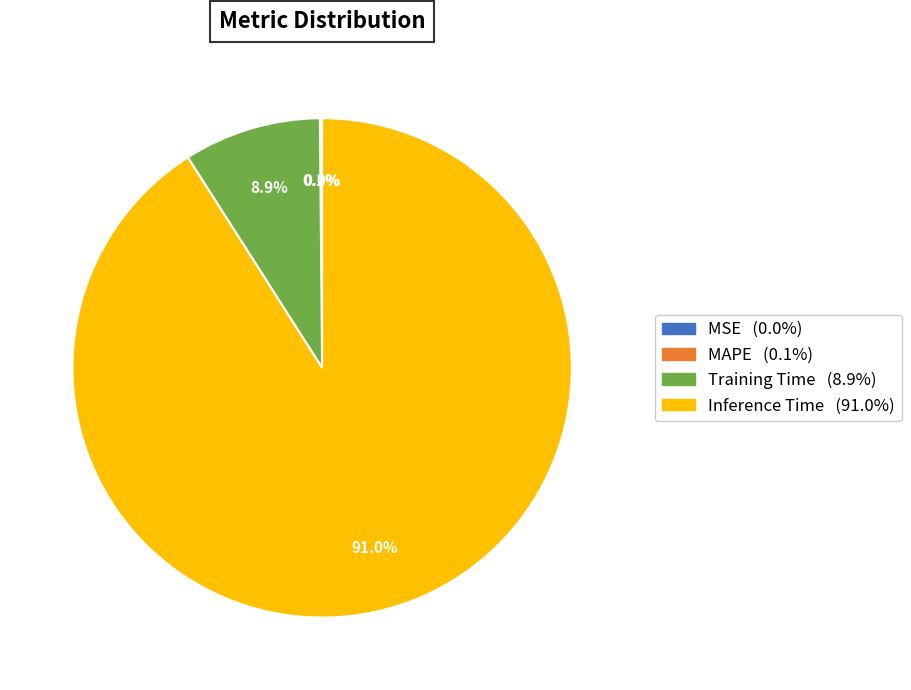

Which category has the biggest portion of the pie?

Inference Time